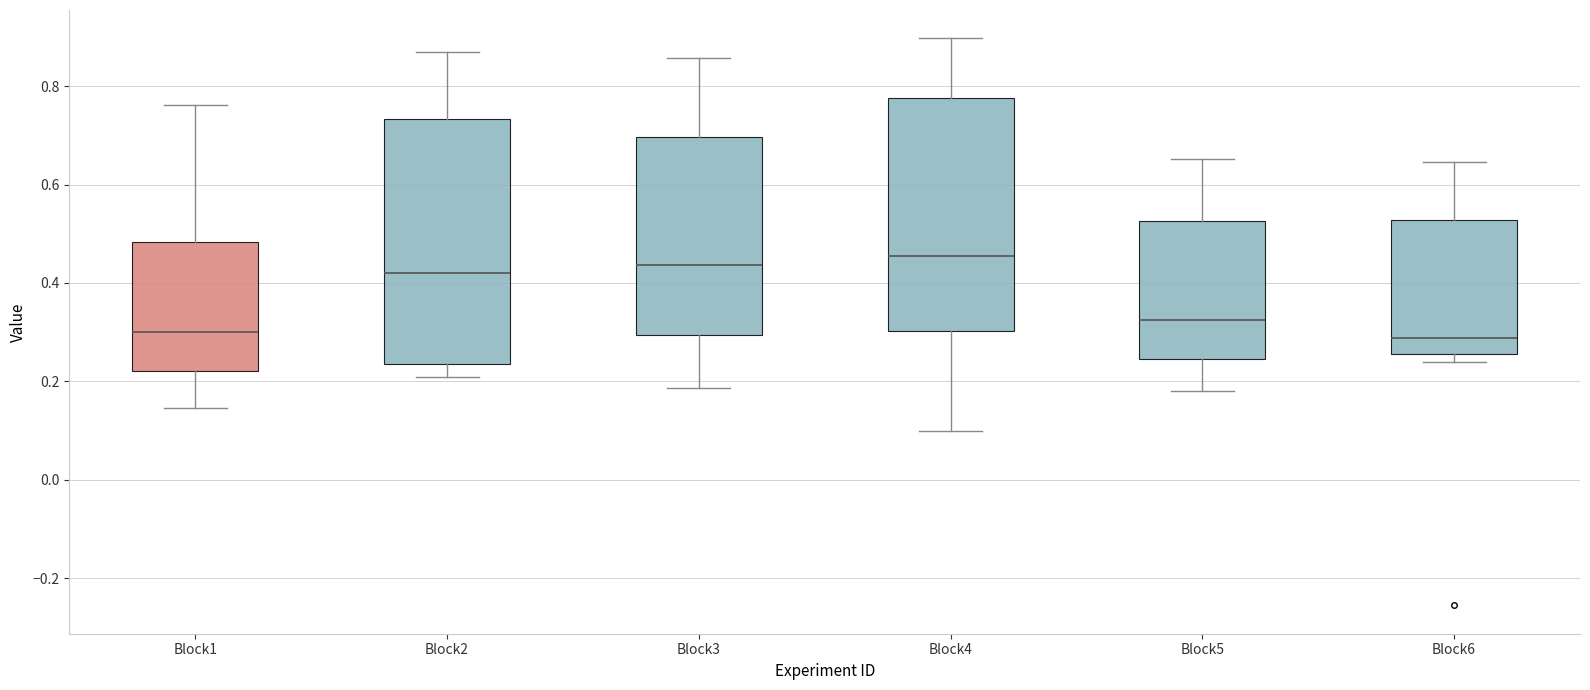

Reading left to right, read every box against the y-axis: the position of its median line, the range the box covers, and the ends of its whiskers. The values are not printed on the chart, so give them approximately, as read against the axis.

Block1: median 0.30, box 0.22 to 0.48, whiskers 0.14 to 0.76
Block2: median 0.42, box 0.24 to 0.74, whiskers 0.20 to 0.86
Block3: median 0.44, box 0.30 to 0.70, whiskers 0.18 to 0.86
Block4: median 0.46, box 0.30 to 0.78, whiskers 0.10 to 0.90
Block5: median 0.32, box 0.24 to 0.52, whiskers 0.18 to 0.66
Block6: median 0.28, box 0.26 to 0.52, whiskers 0.24 to 0.64